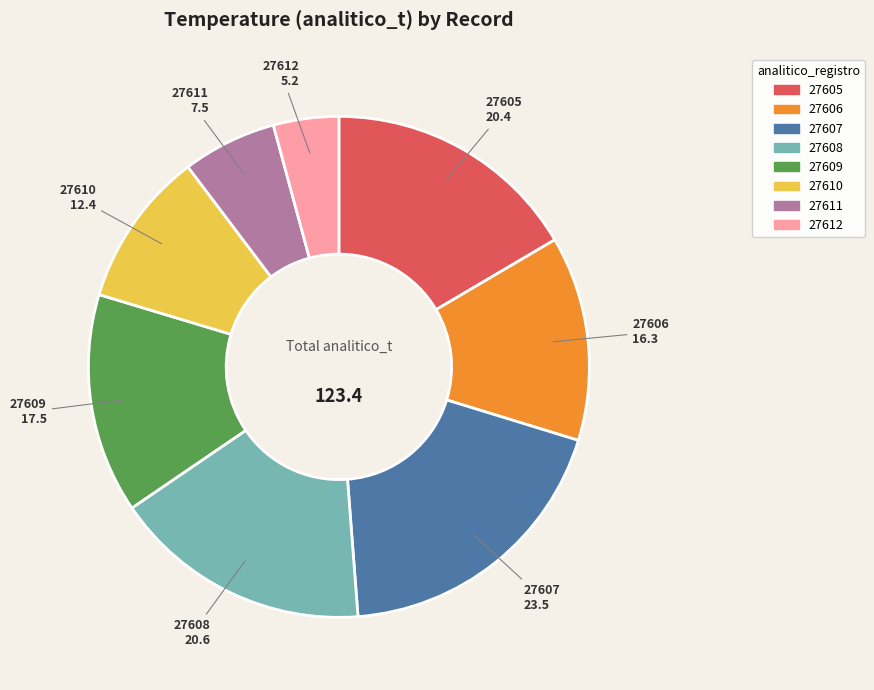

Do 27608 and 27605 together represent more than half of the pie?

No